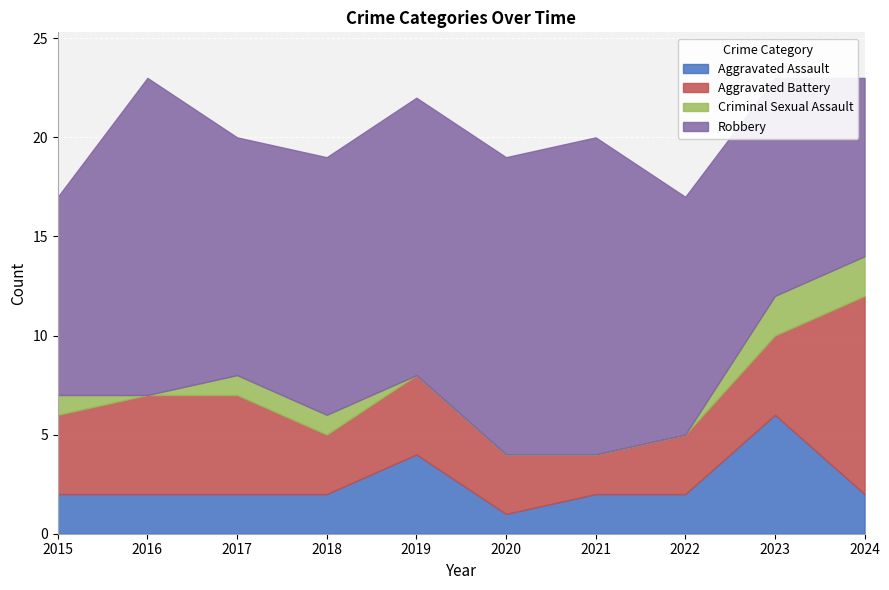

True or false: Aggravated Battery and Criminal Sexual Assault cross at least once.

False